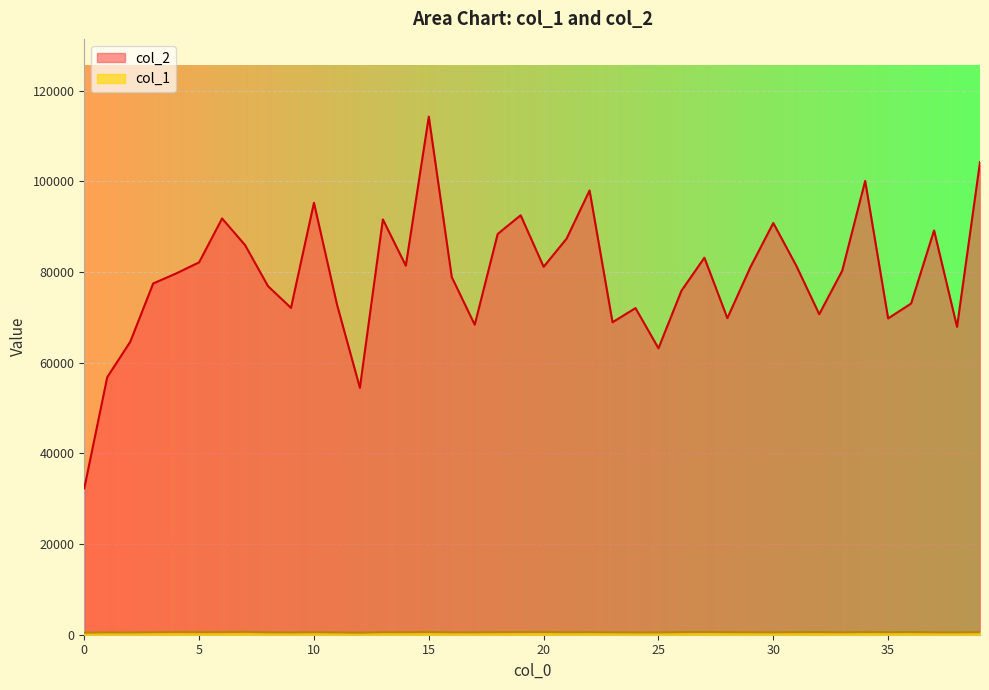

Is it true that col_2 equals 16055 at 23?

False